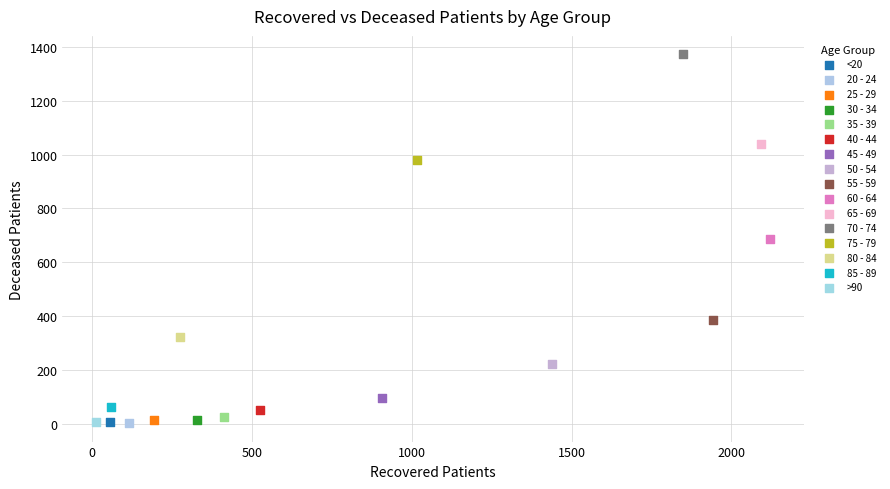

What are all the series names shown in the legend?

<20, 20 - 24, 25 - 29, 30 - 34, 35 - 39, 40 - 44, 45 - 49, 50 - 54, 55 - 59, 60 - 64, 65 - 69, 70 - 74, 75 - 79, 80 - 84, 85 - 89, >90